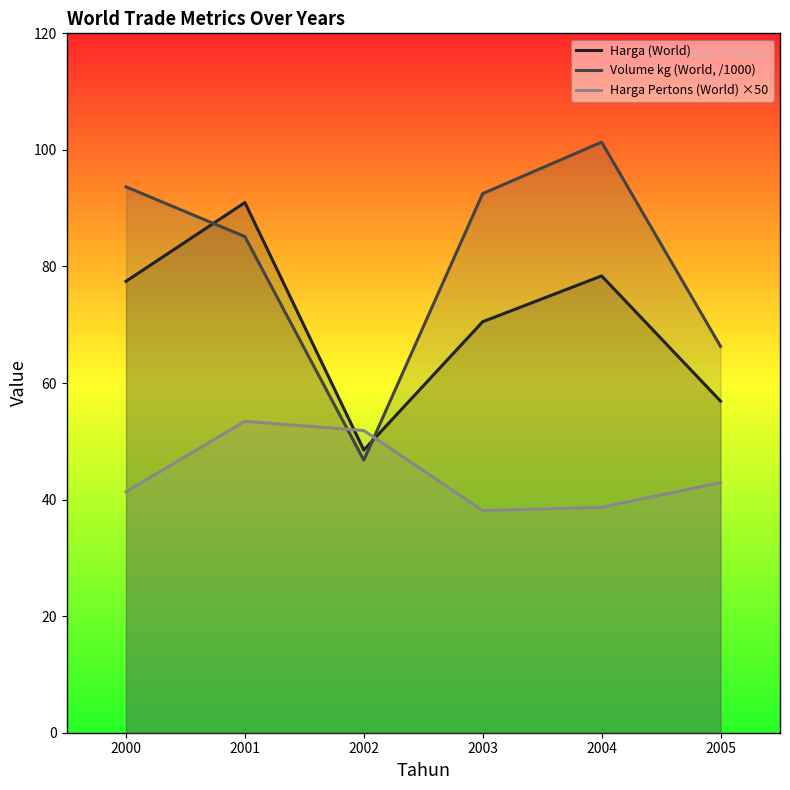

What is the spread (max minus min) of values at 2001?

37.5